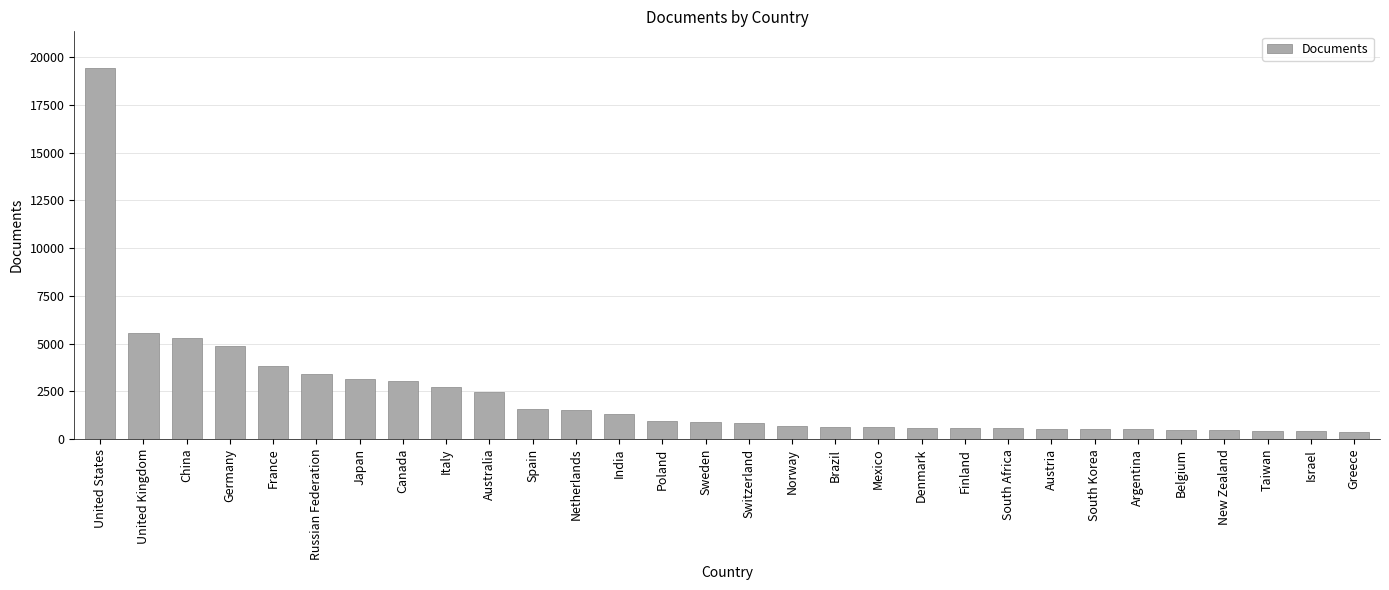

True or false: the data shows 2269 at India.

False